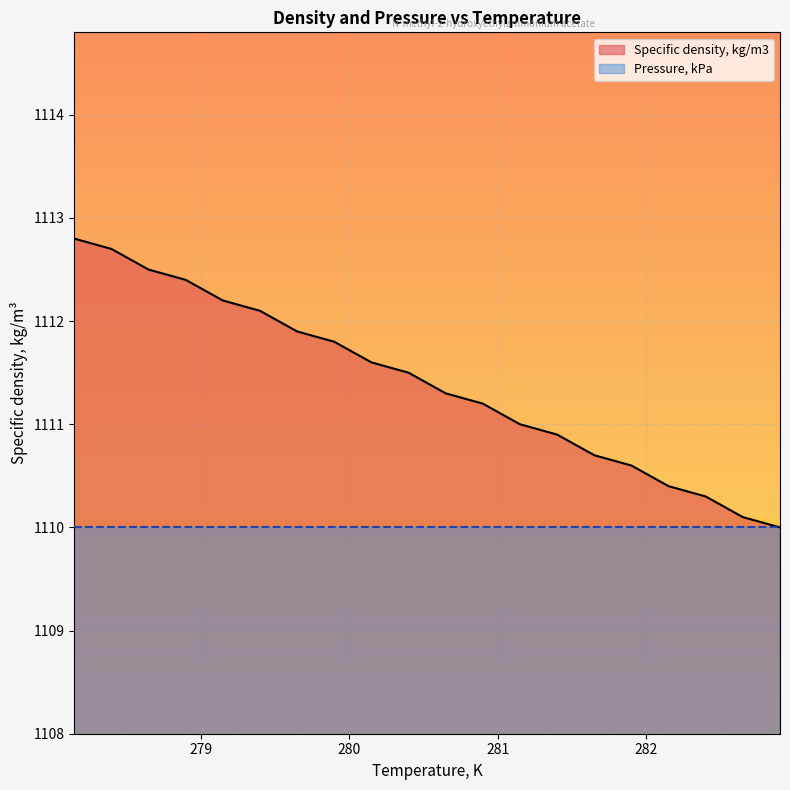

What is the smallest value displayed?

1110.0